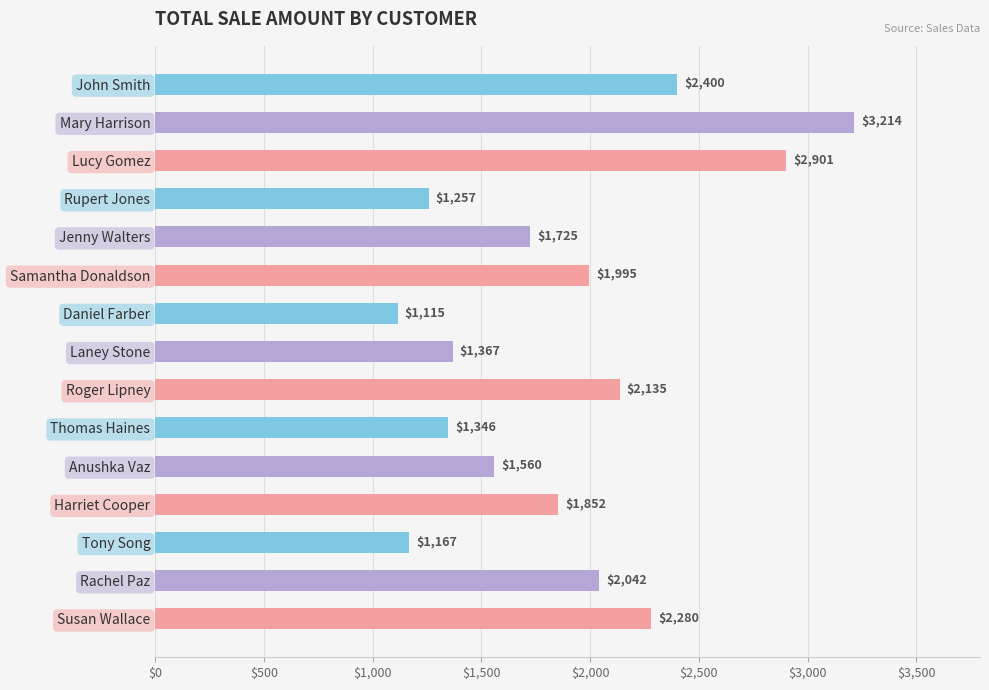

How many data points does each series have?

15